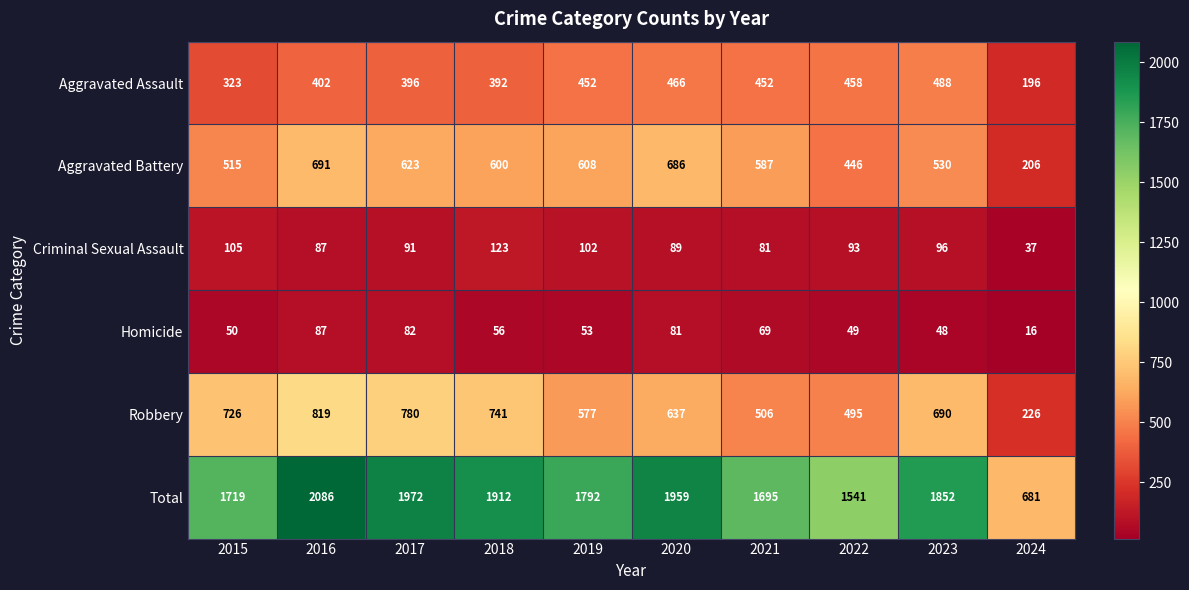

How many series are shown in this chart?

6